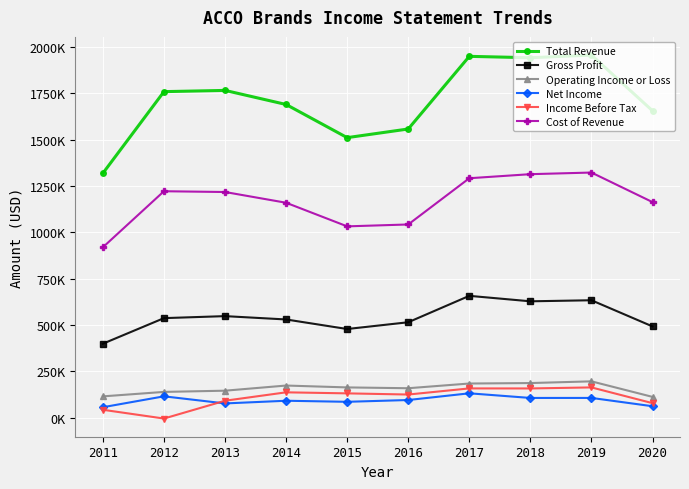

What is the sum of all Operating Income or Loss values?

1576600